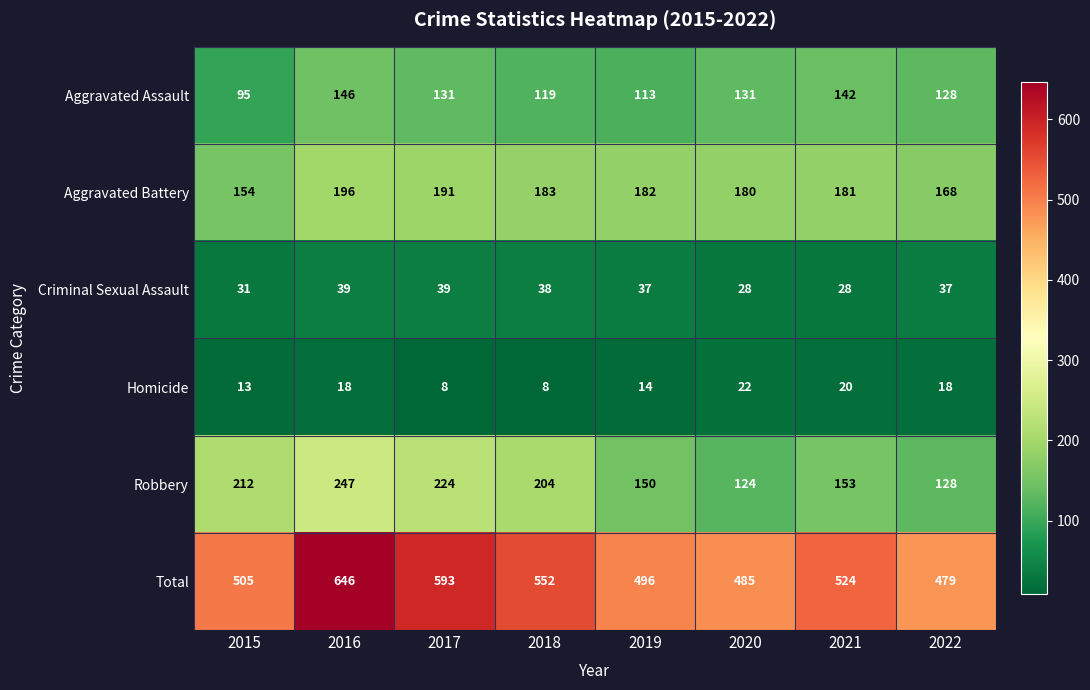

Count the number of categories in the chart.

8